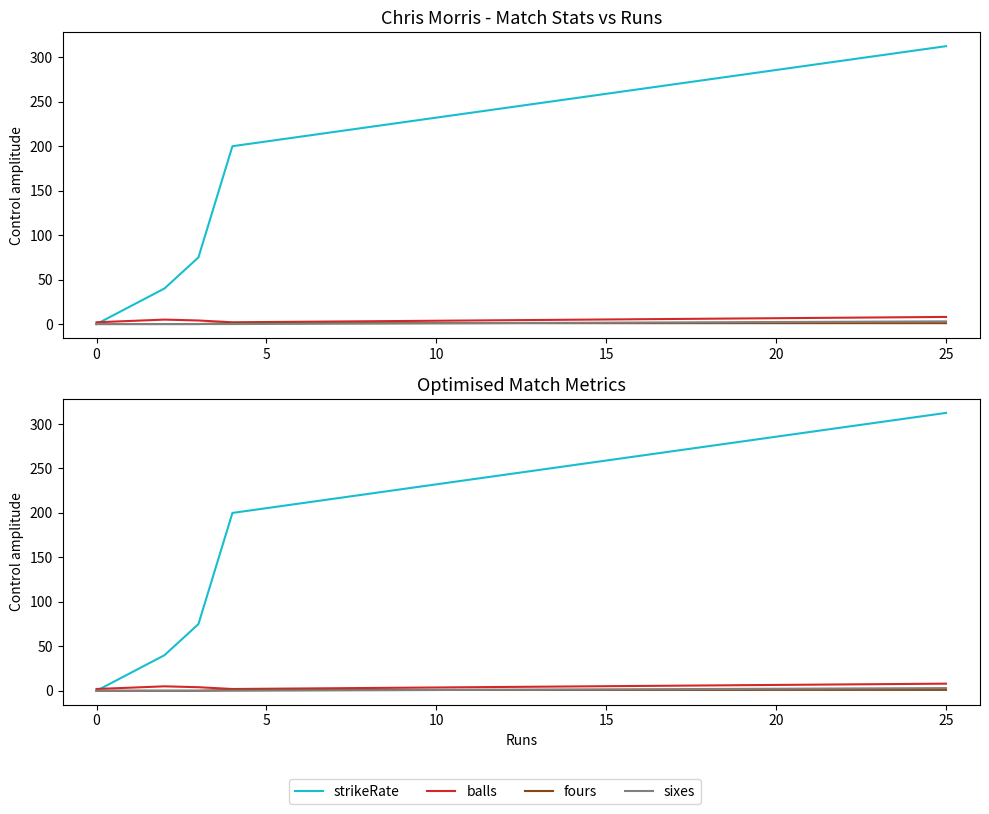

Is the value of strikeRate at 15 greater than the value of fours at 0?

Yes